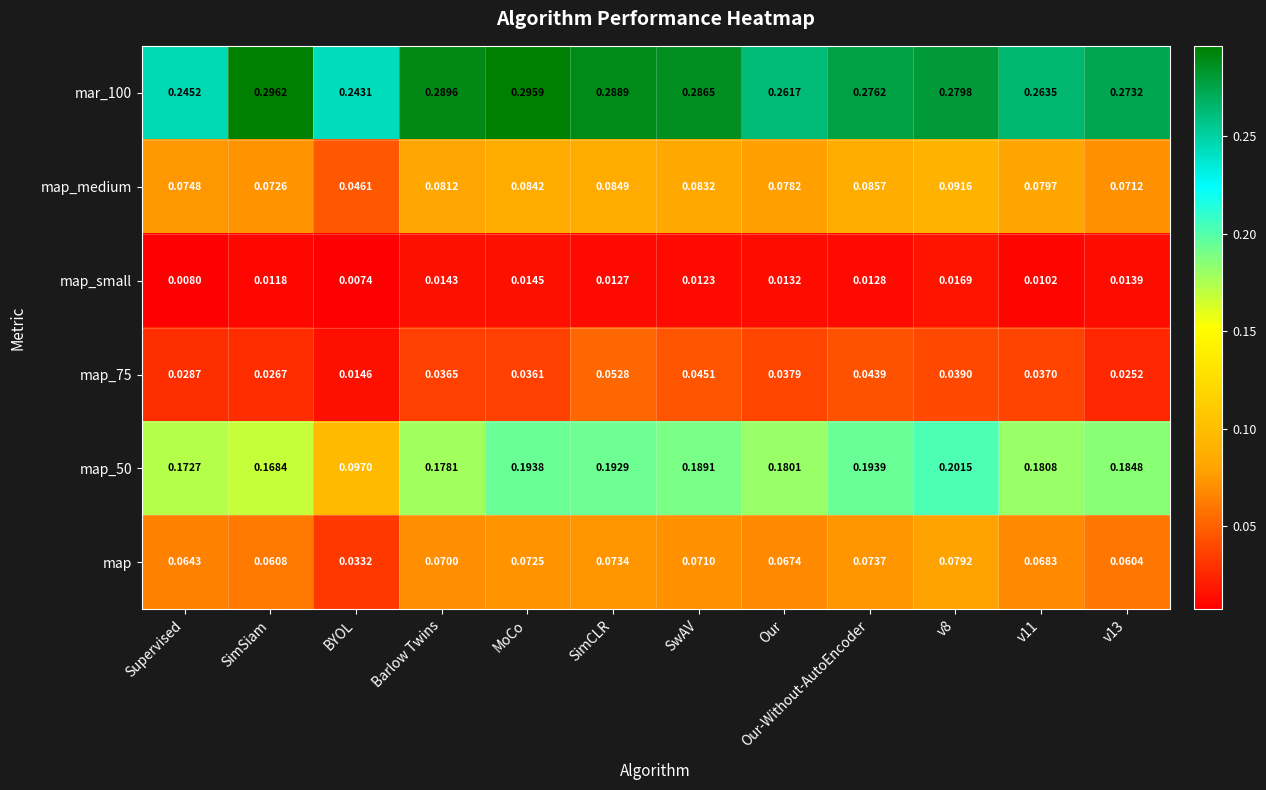

Which series changed the most between v8 and v13?

map_medium